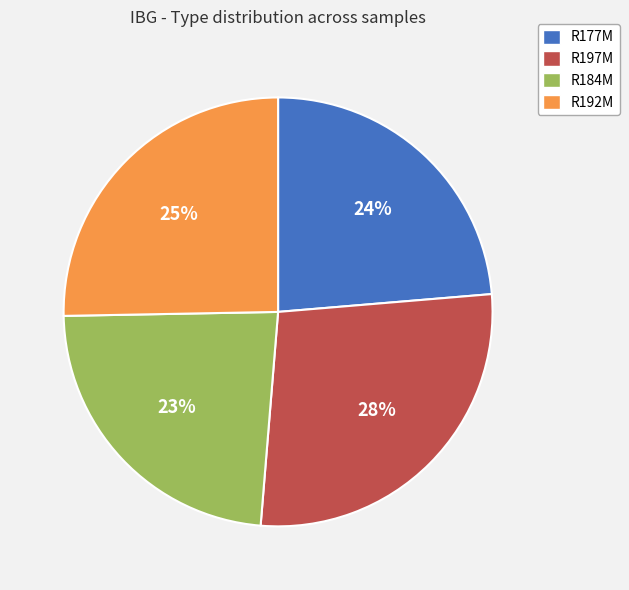

Between R197M and R177M, which is larger?

R197M